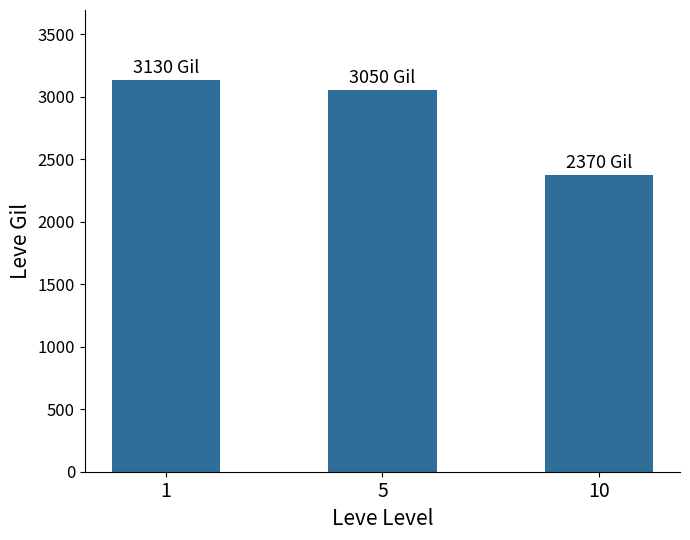

How many categories are shown in the chart?

3